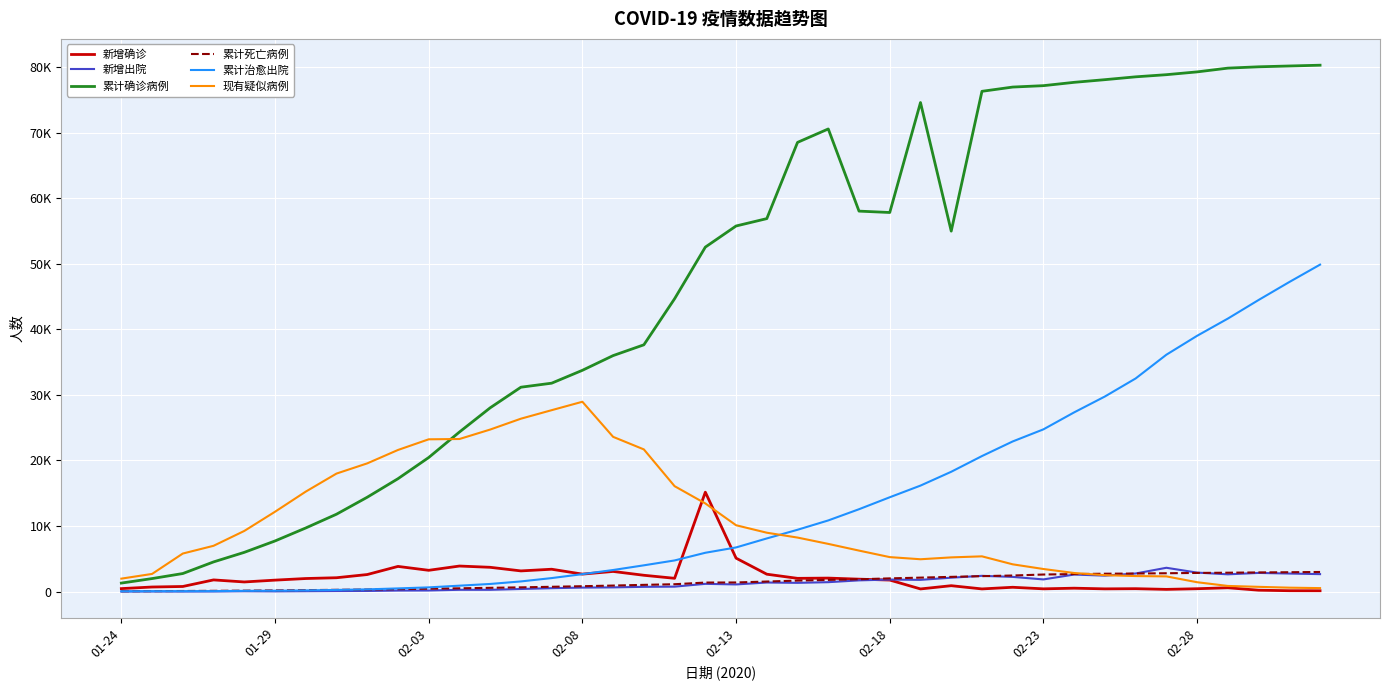

What is the value of the 新增确诊 point at the 19th from the left?

2015